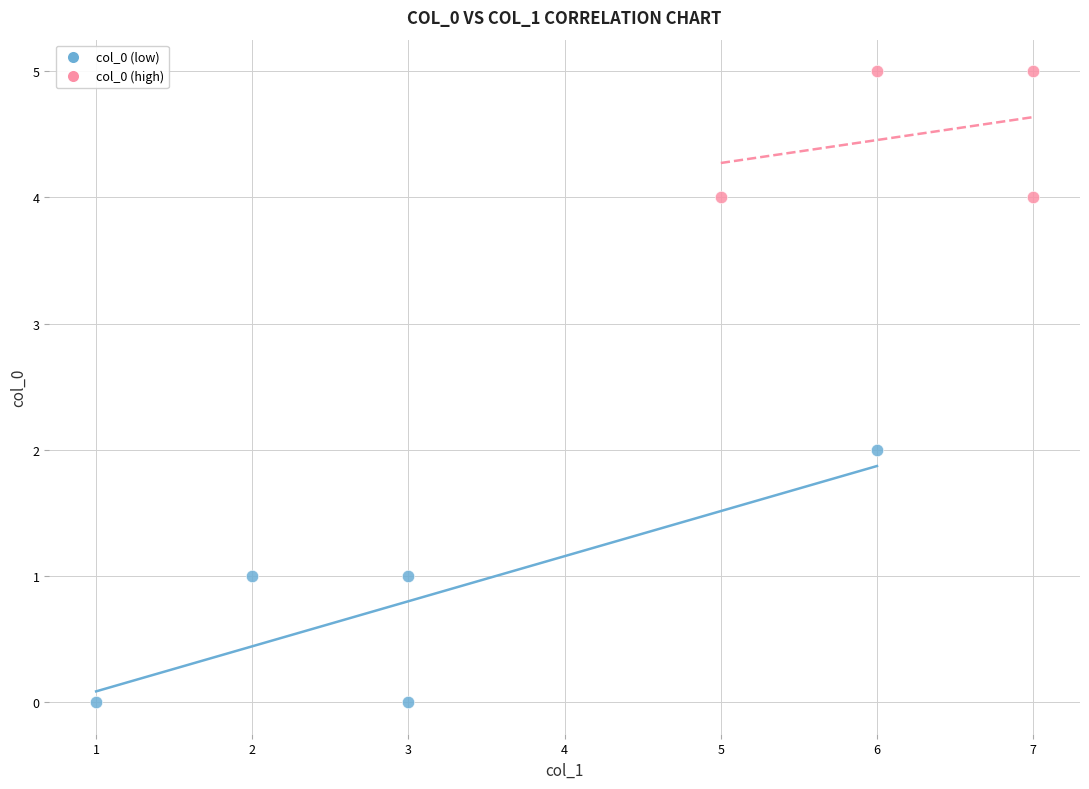

What are all the series names shown in the legend?

col_0 (low), col_0 (high)